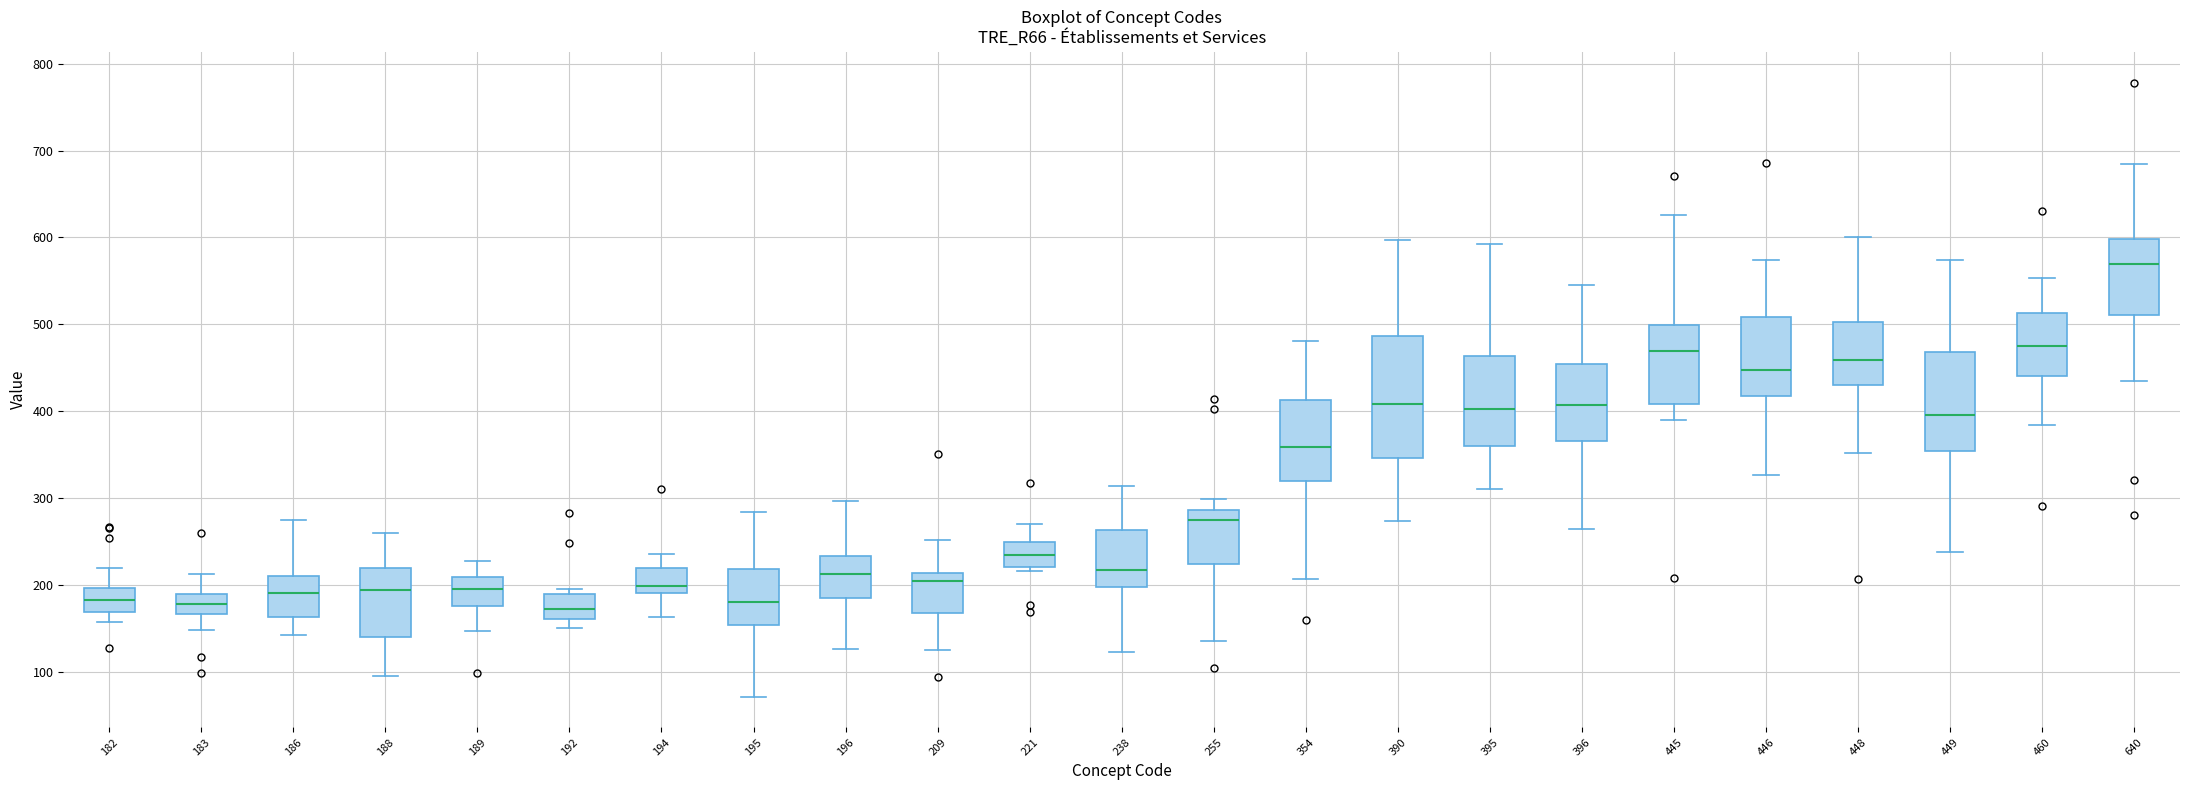

Comparing the boxes themselves (not the whiskers), which one is the tallest?

390